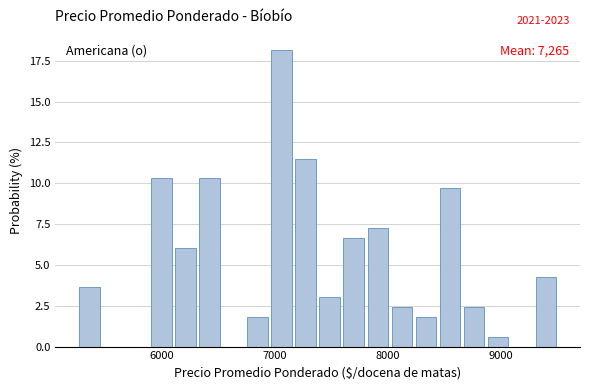

Around what value on the x-axis is the tallest bar? Give the approximate position of its centre, as read against the axis.

7100